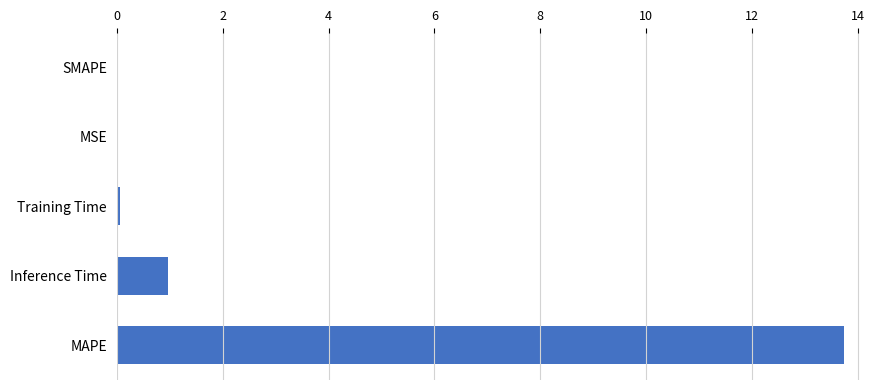

Between Training Time and Inference Time, which is larger?

Inference Time